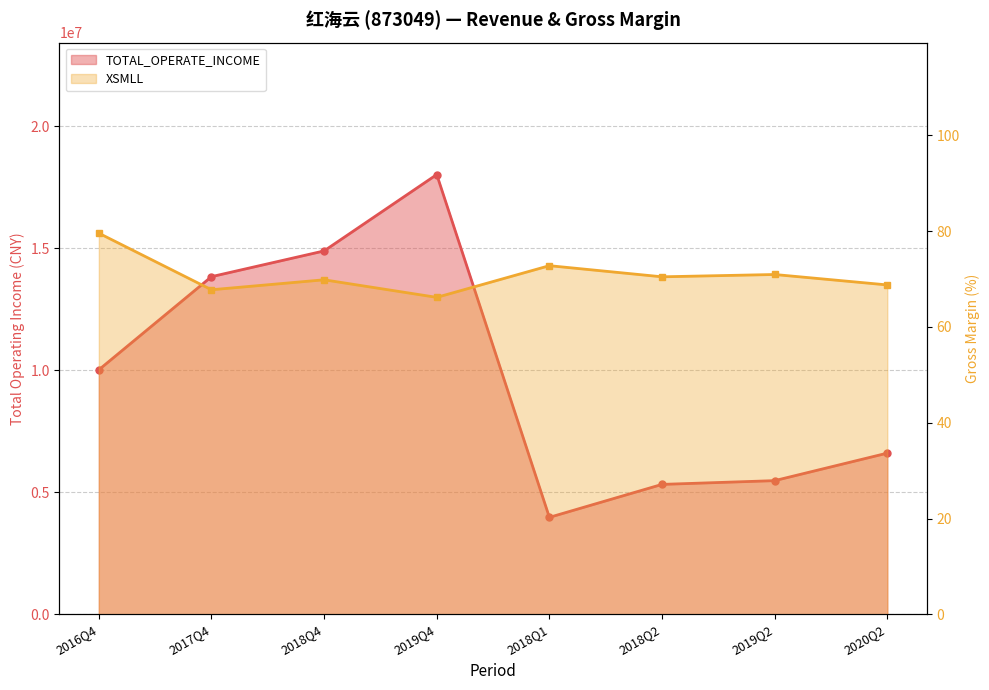

Rank the categories by TOTAL_OPERATE_INCOME value from lowest to highest.

2018Q1, 2018Q2, 2019Q2, 2020Q2, 2016Q4, 2017Q4, 2018Q4, 2019Q4